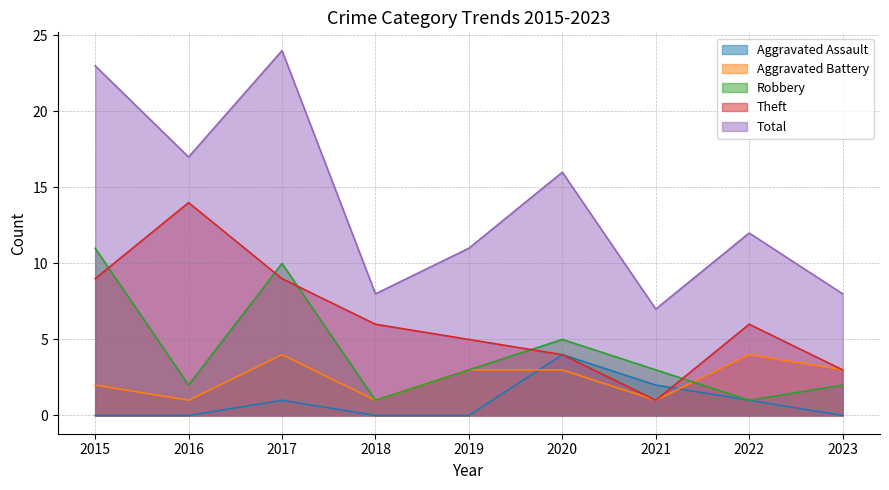

Rank the categories by Theft value from highest to lowest.

2016, 2015, 2017, 2018, 2022, 2019, 2020, 2023, 2021